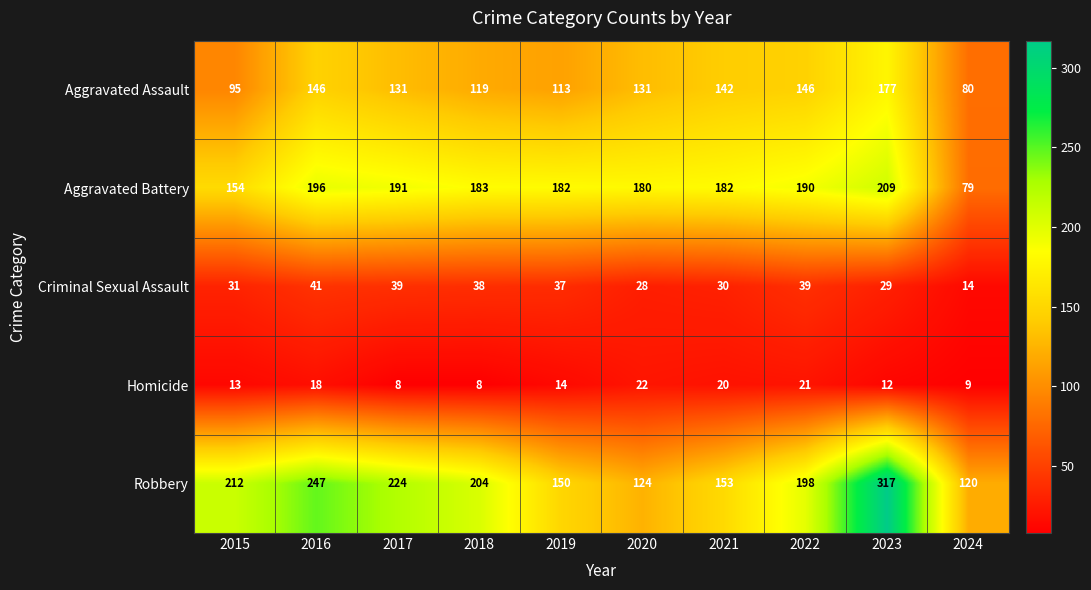

At which category is the sum across all series the highest?

2023